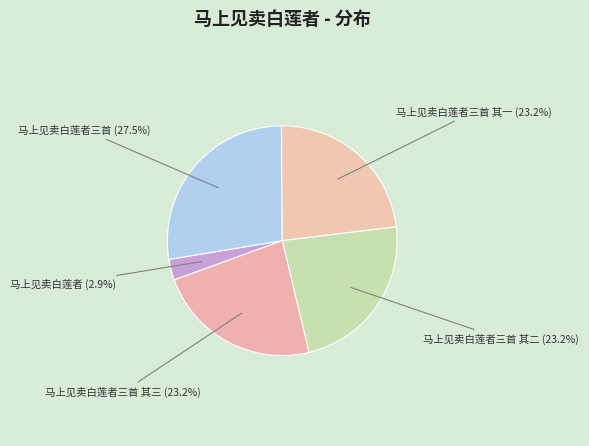

What is the ratio of the value at 马上见卖白莲者三首 (27.5%) to the value at 马上见卖白莲者三首 其三 (23.2%)?

1.2